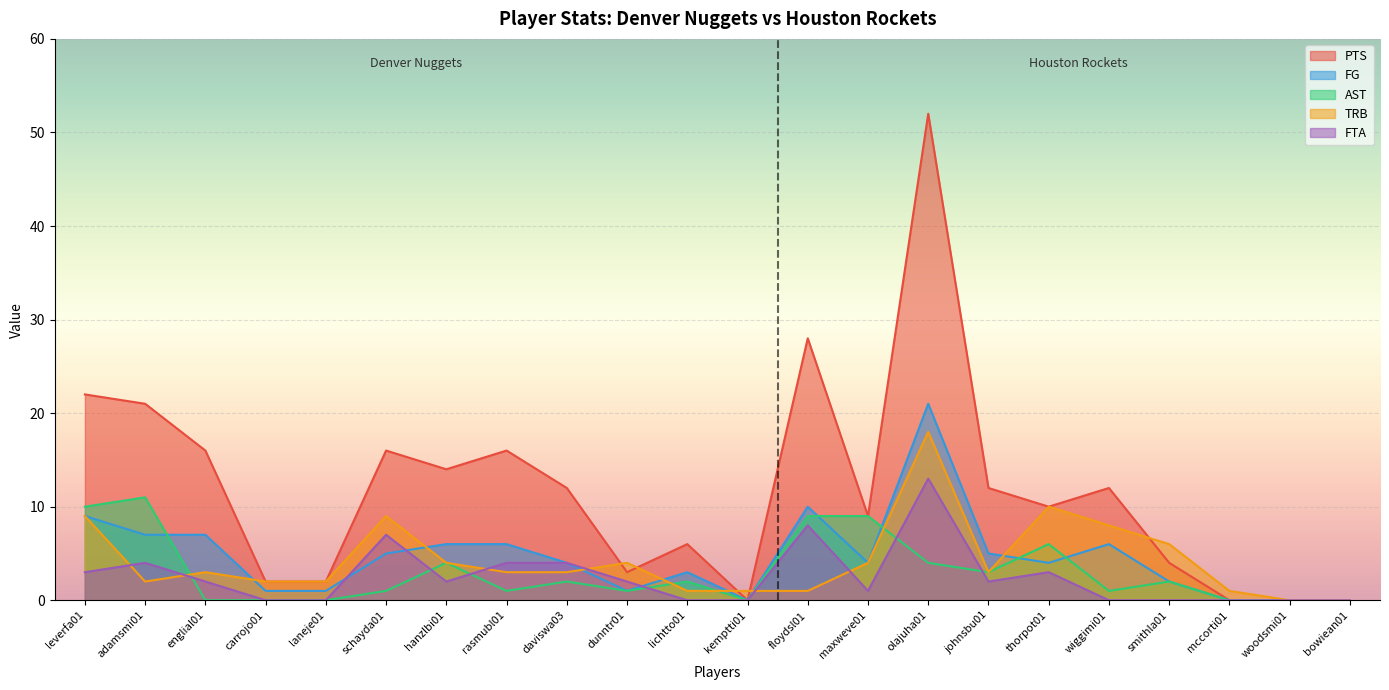

Reading right to left, transcribe all the data shown in this chart.

PTS: 0	0	0	4	12	10	12	52	9	28	0	6	3	12	16	14	16	2	2	16	21	22
FG: 0	0	0	2	6	4	5	21	4	10	0	3	1	4	6	6	5	1	1	7	7	9
AST: 0	0	0	2	1	6	3	4	9	9	0	2	1	2	1	4	1	0	0	0	11	10
TRB: 0	0	1	6	8	10	3	18	4	1	1	1	4	3	3	4	9	2	2	3	2	9
FTA: 0	0	0	0	0	3	2	13	1	8	0	0	2	4	4	2	7	0	0	2	4	3